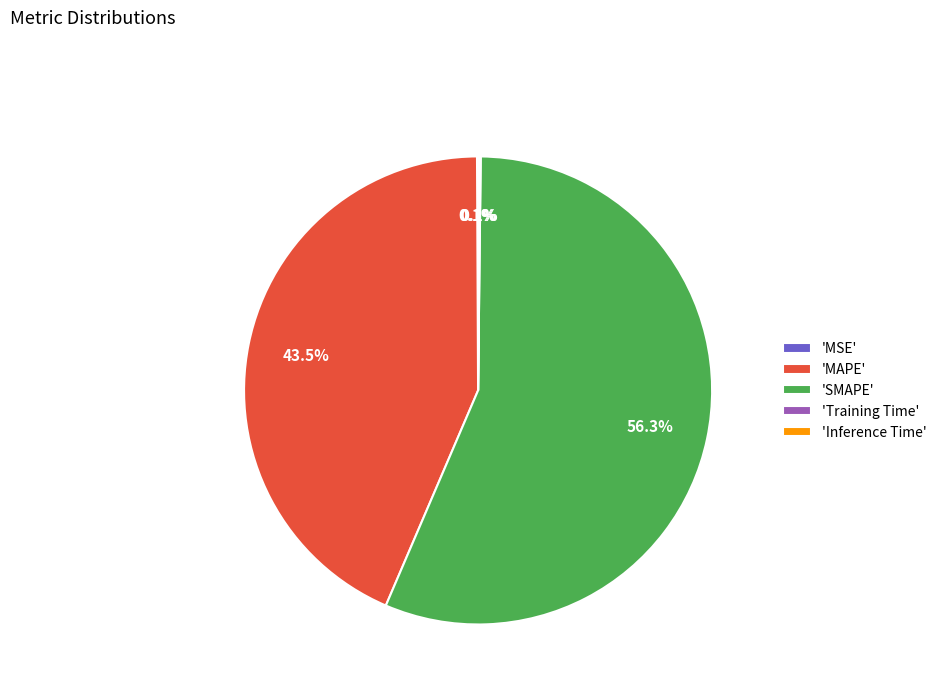

Is there any slice that represents more than half of the pie?

Yes